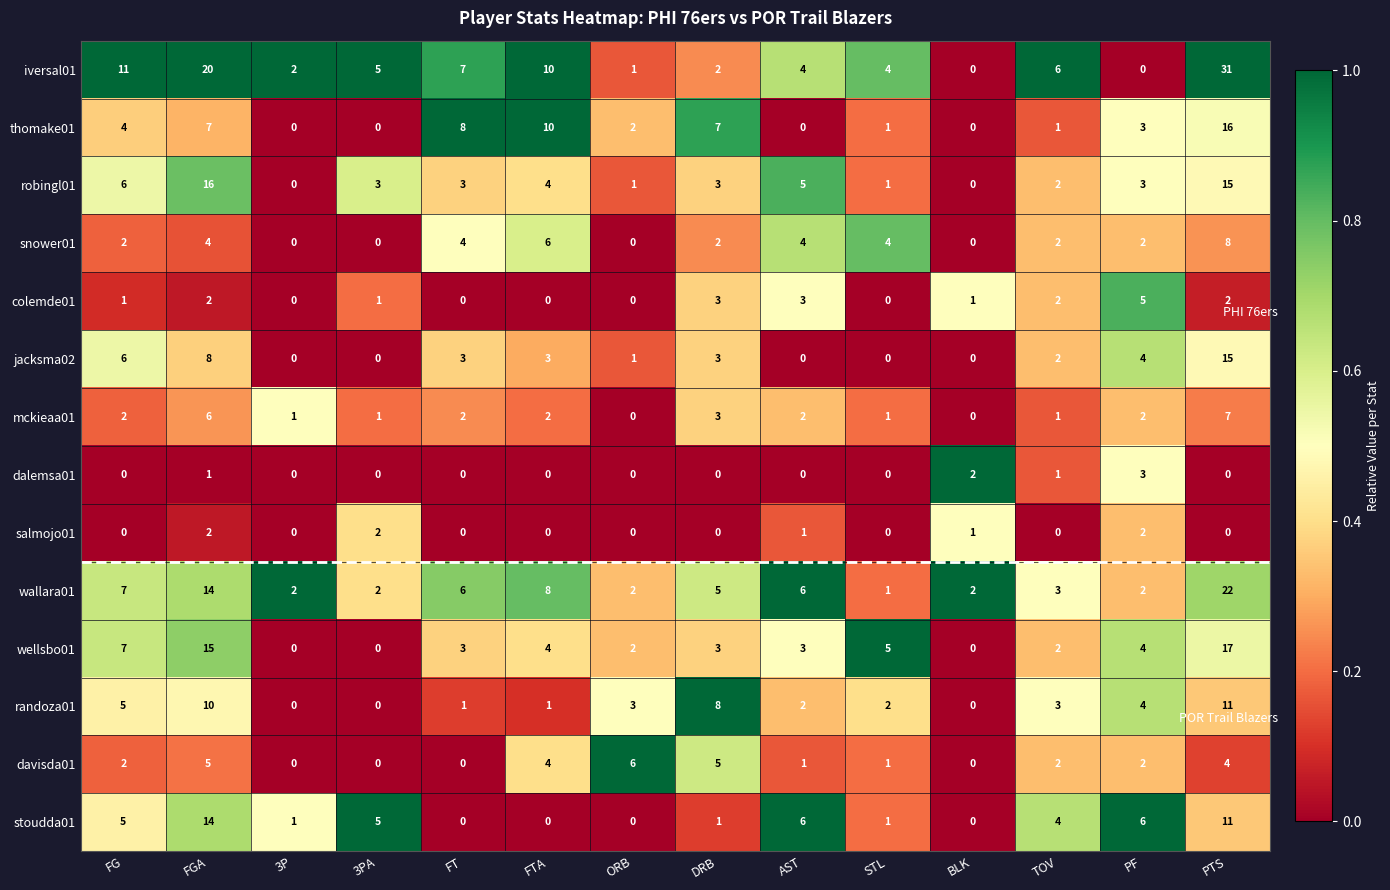

Is it true that davisda01 equals 2 at DRB?

False